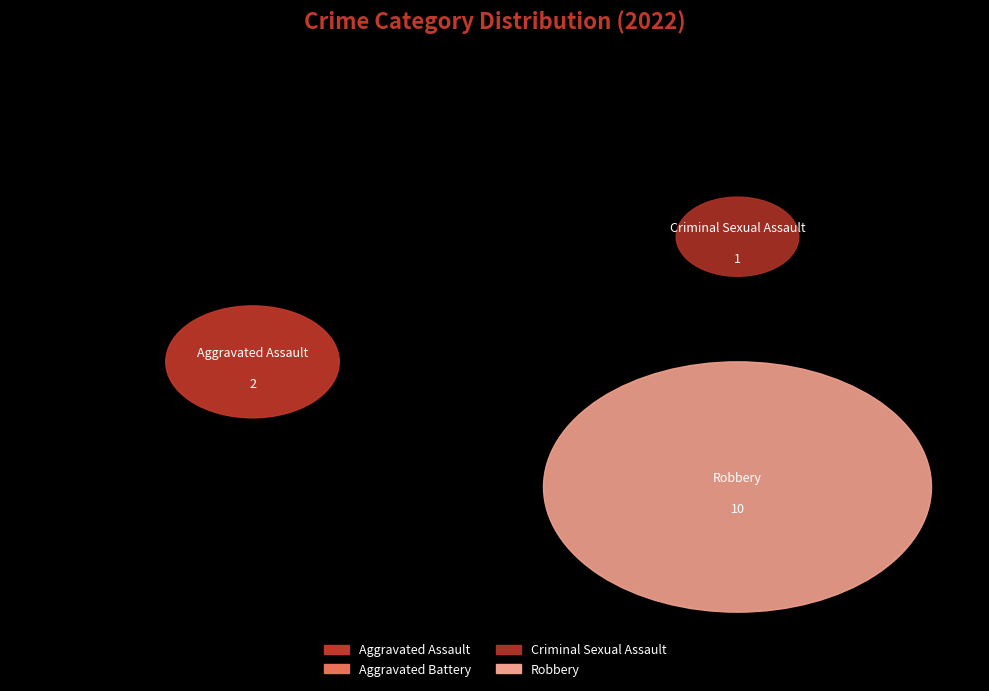

Does Criminal Sexual Assault represent more than half of the total?

No